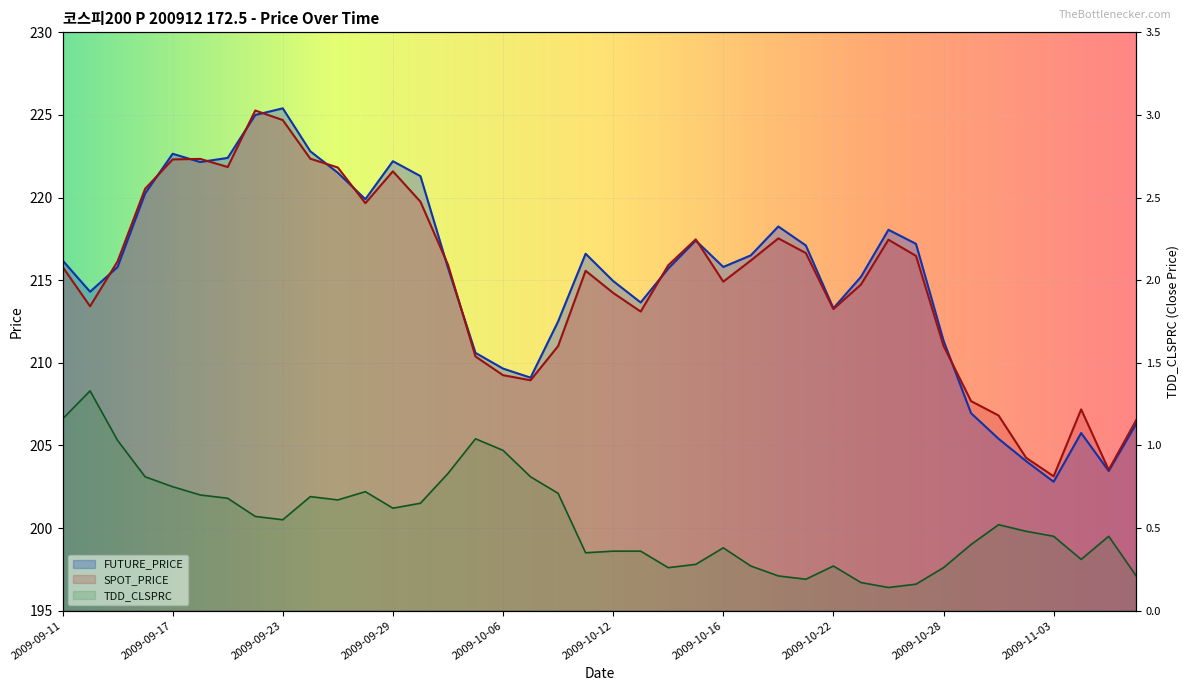

How many values in the FUTURE_PRICE series are below 215?

16